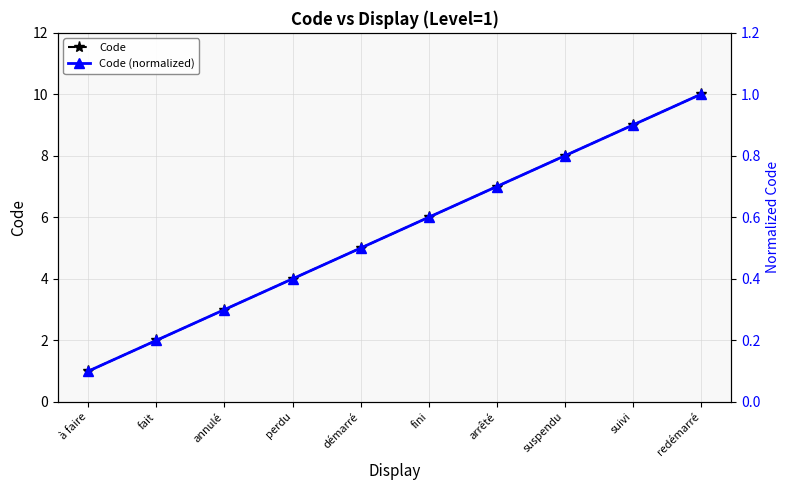

Which series has the largest range (max minus min)?

Code